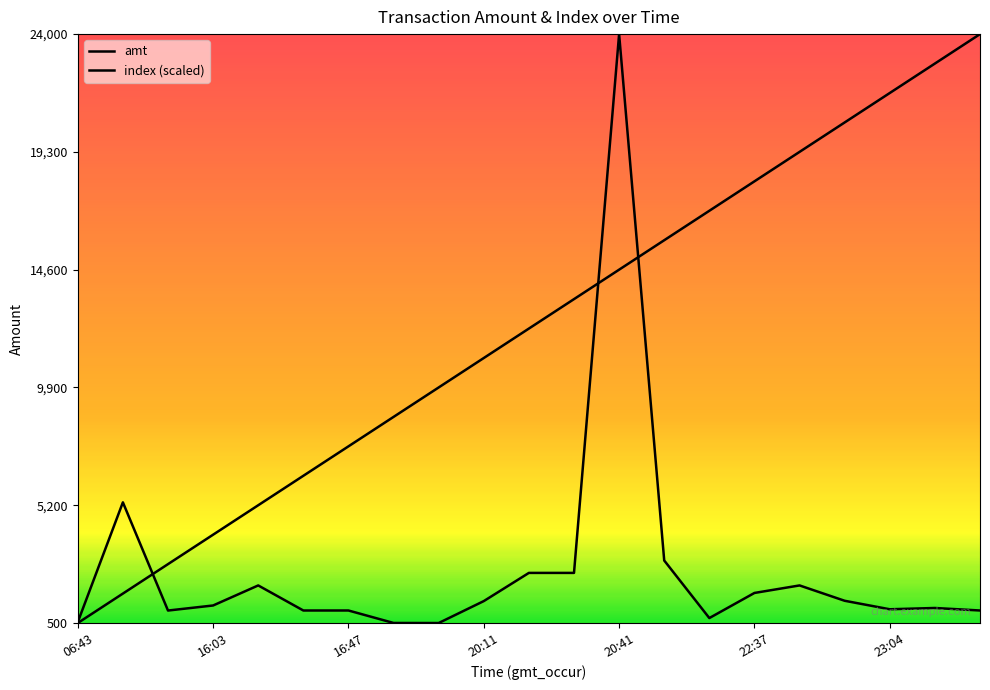

Reading right to left, list all the values displayed in this chart.

amt: 1000.0	1100.0	1049.0	1388.0	2000.0	1700.0	698.0	2995.0	24000.0	2500.0	2500.0	1375.0	500.0	502.5	1000.0	1000.0	2000.0	1200.0	998.0	5315.9	535.5
index (scaled): 24000.0	22825.0	21650.0	20475.0	19300.0	18125.0	16950.0	15775.0	14600.0	13425.0	12250.0	11075.0	9900.0	8725.0	7550.0	6375.0	5200.0	4025.0	2850.0	1675.0	500.0